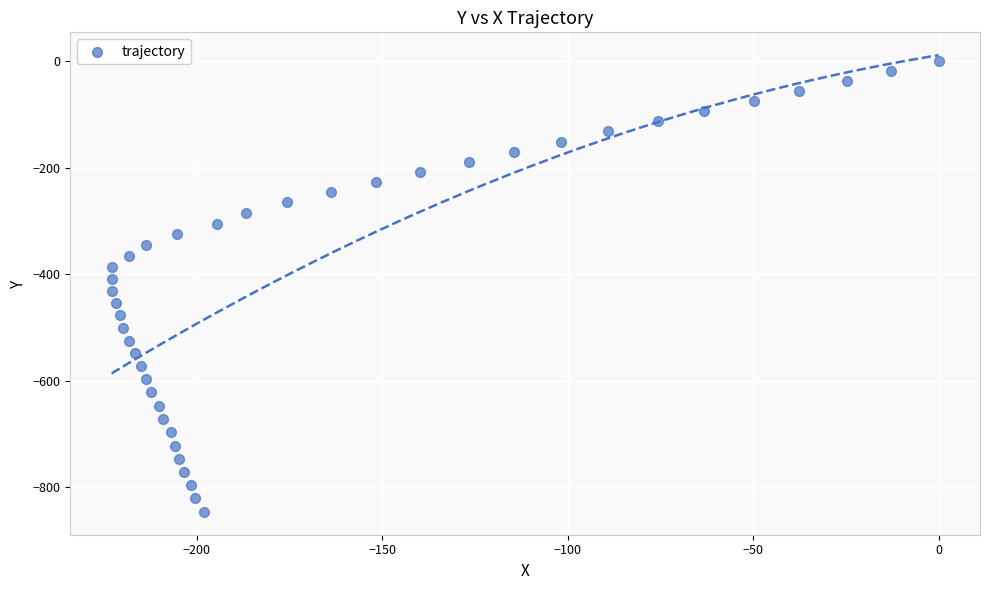

What is the range of X values (max minus min)?

223.0